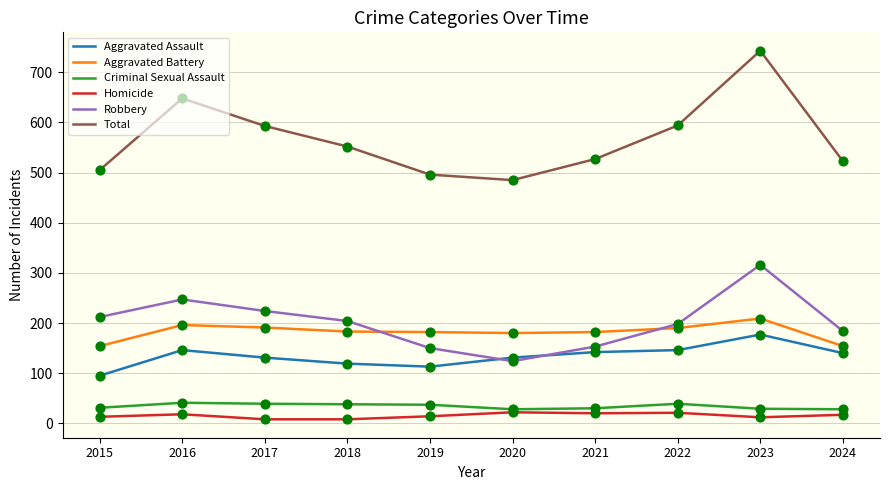

At how many categories does at least one series exceed 65?

10